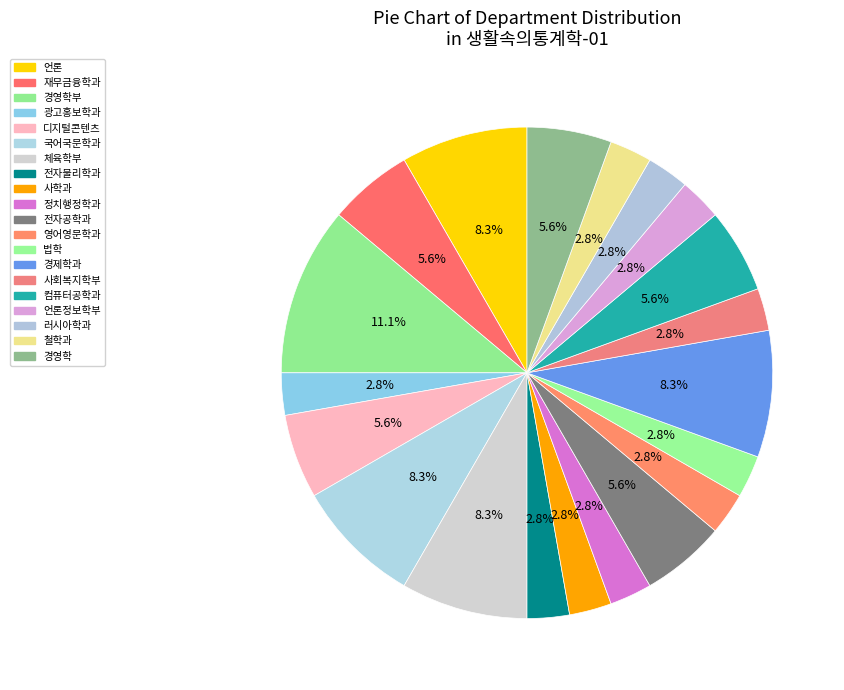

How many slices are in this pie chart?

20